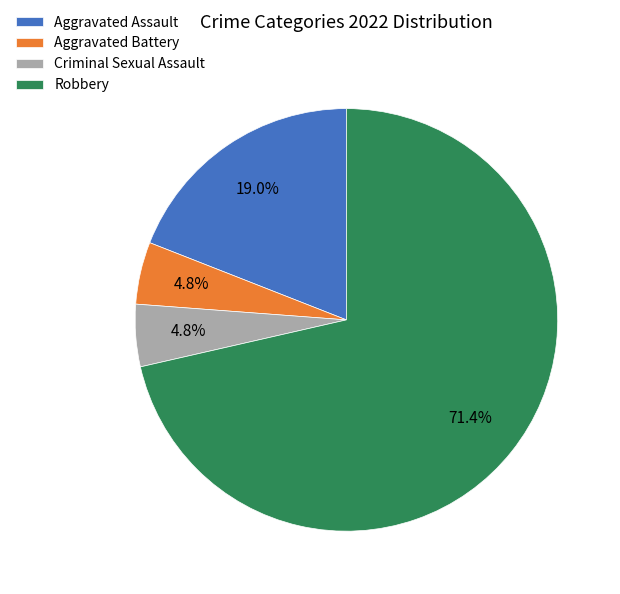

Which has a higher value, Aggravated Assault or Aggravated Battery?

Aggravated Assault